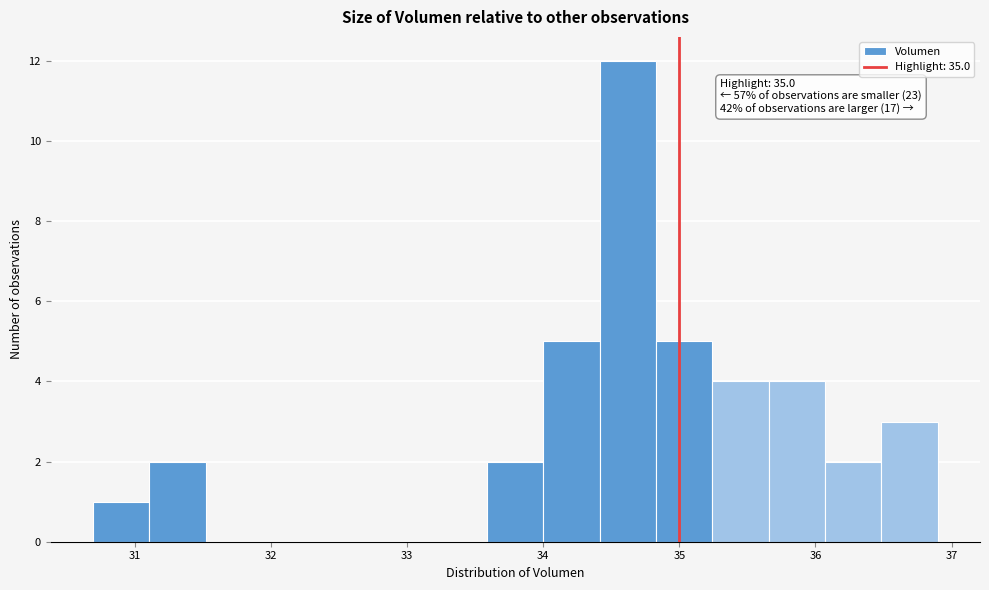

Over which range of the x-axis is the bar tallest?

34.4 to 34.8